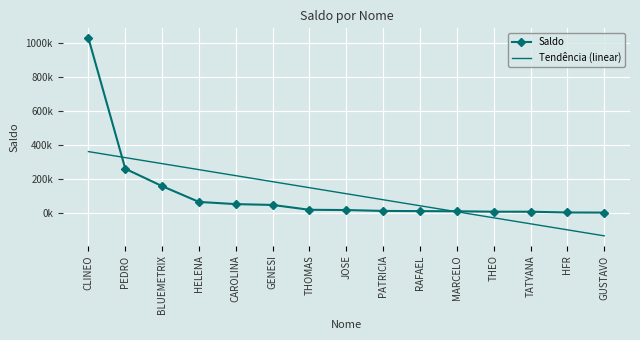

What are all the series names shown in the legend?

Saldo, Tendência (linear)